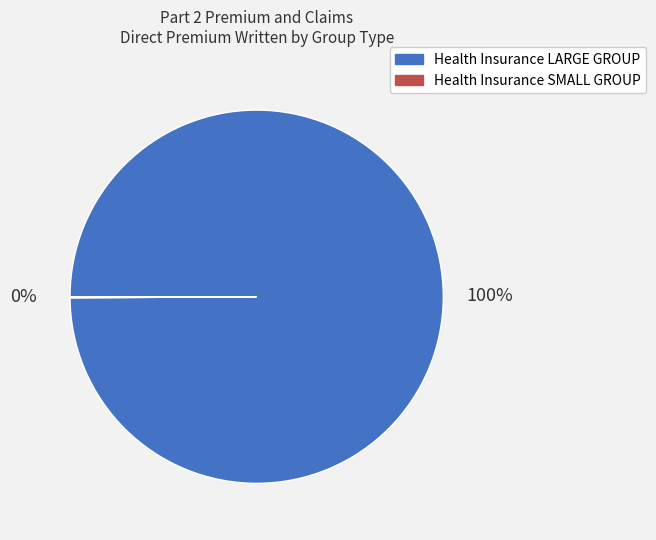

What percentage is the Health Insurance LARGE GROUP slice, to the nearest percent?

100%